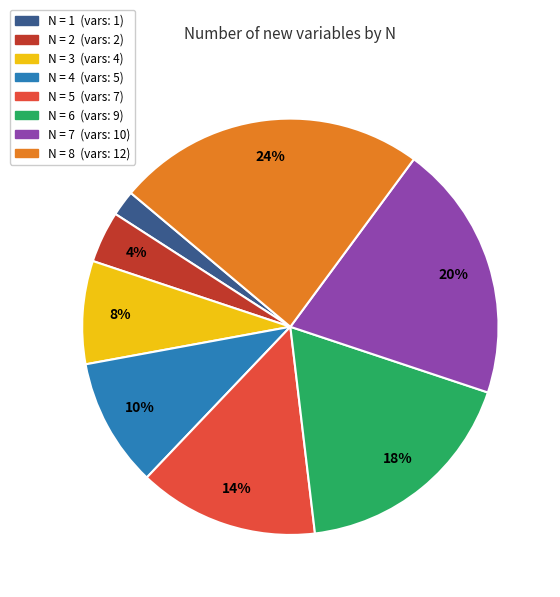

Is there any slice that represents more than half of the pie?

No